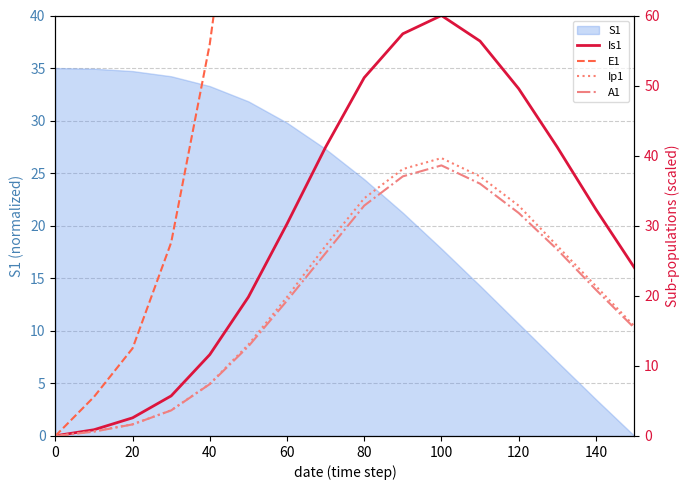

True or false: A1 and Is1 cross at least once.

False